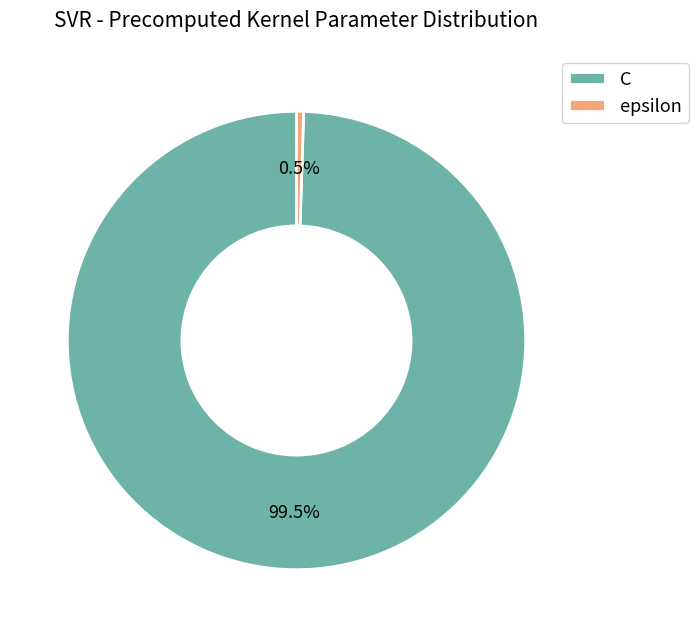

Is there a majority slice in this chart?

Yes